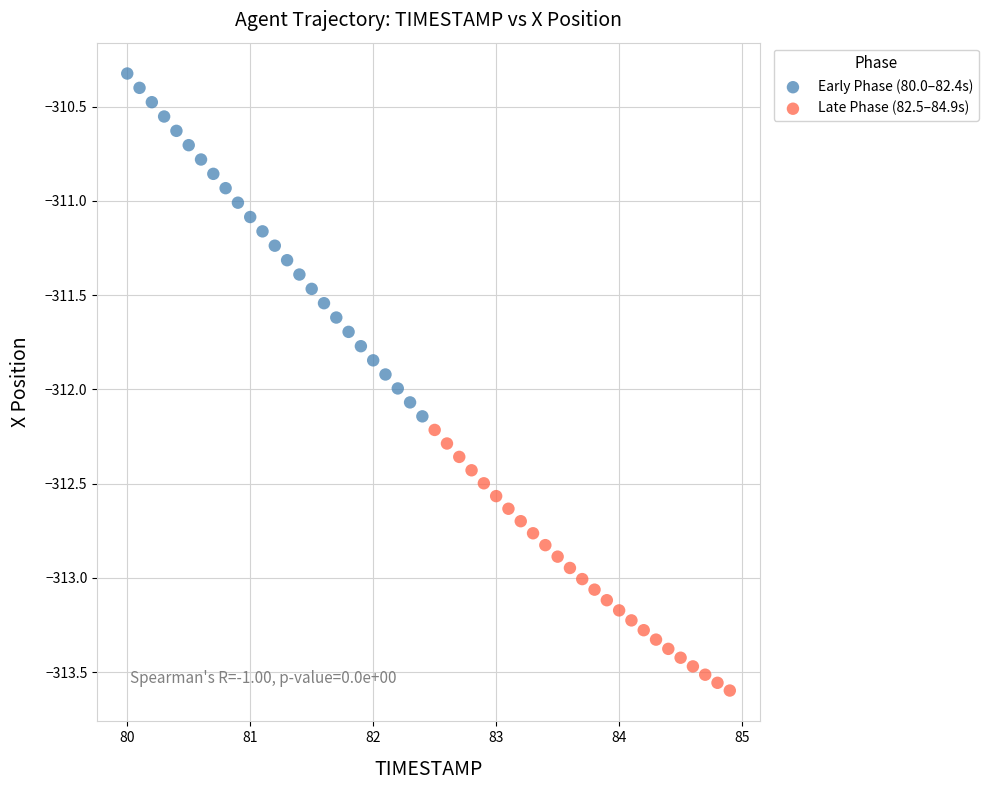

Which series has the largest Y range (max minus min)?

Early Phase (80.0–82.4s)